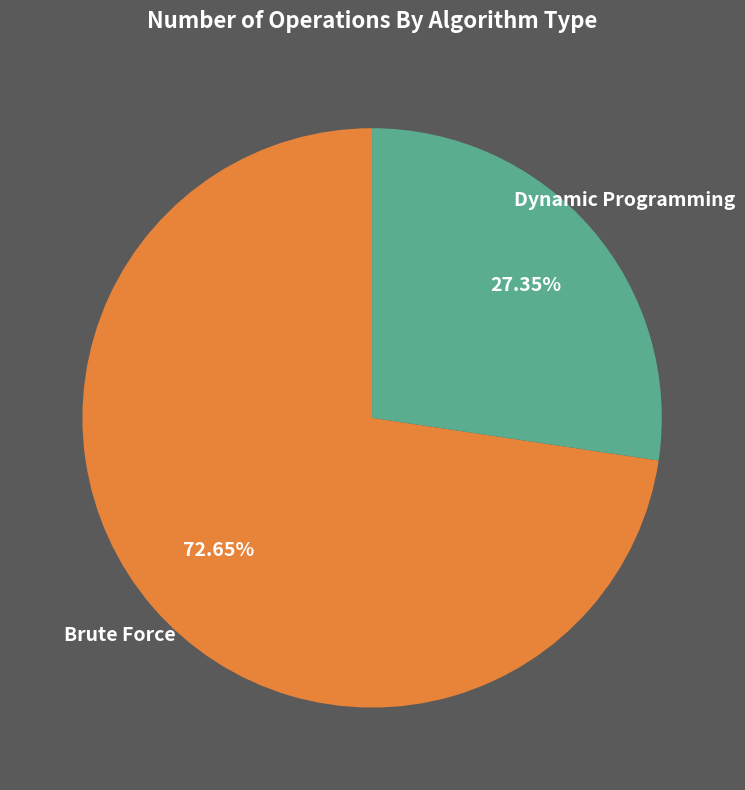

What is the ratio of the value at Dynamic Programming to the value at Brute Force?

0.4